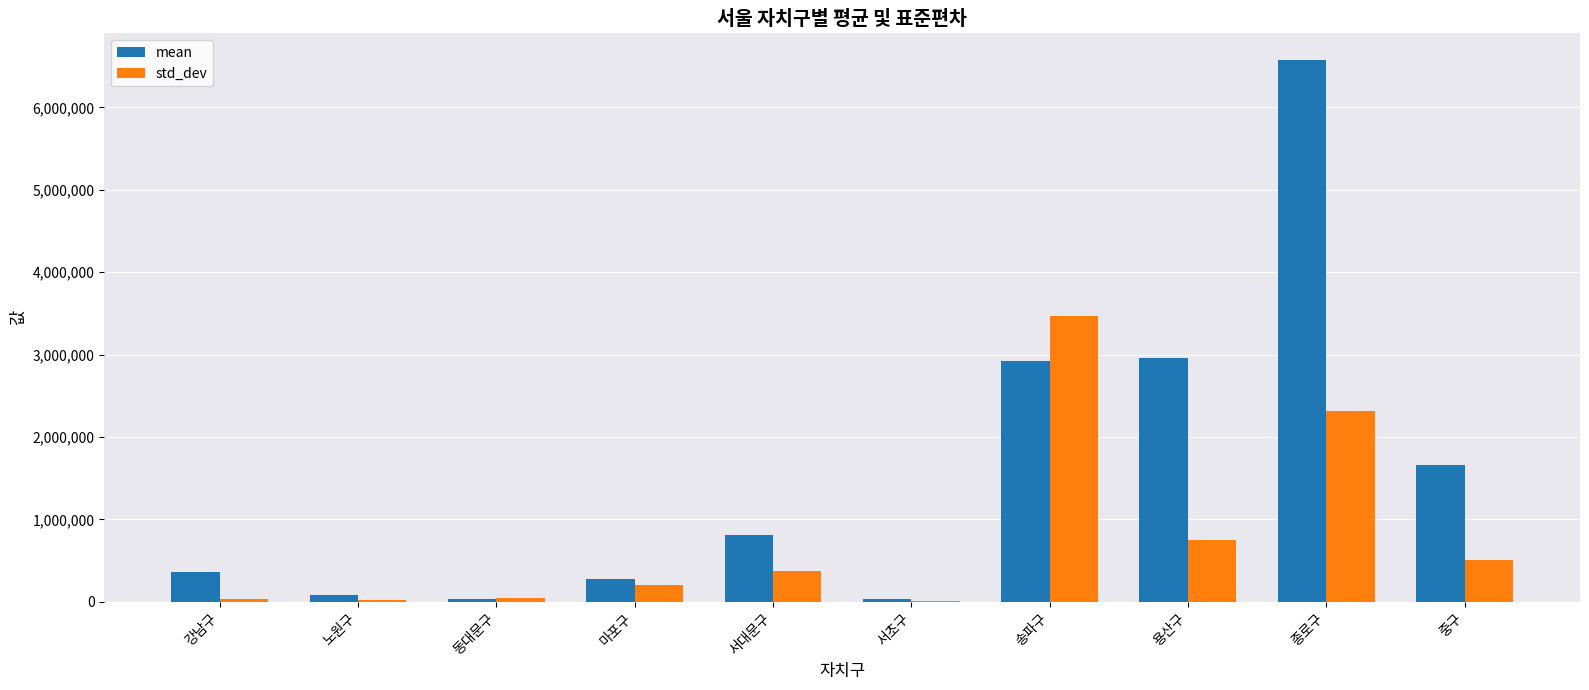

Is the value of mean at 용산구 greater than the value of std_dev at 마포구?

Yes